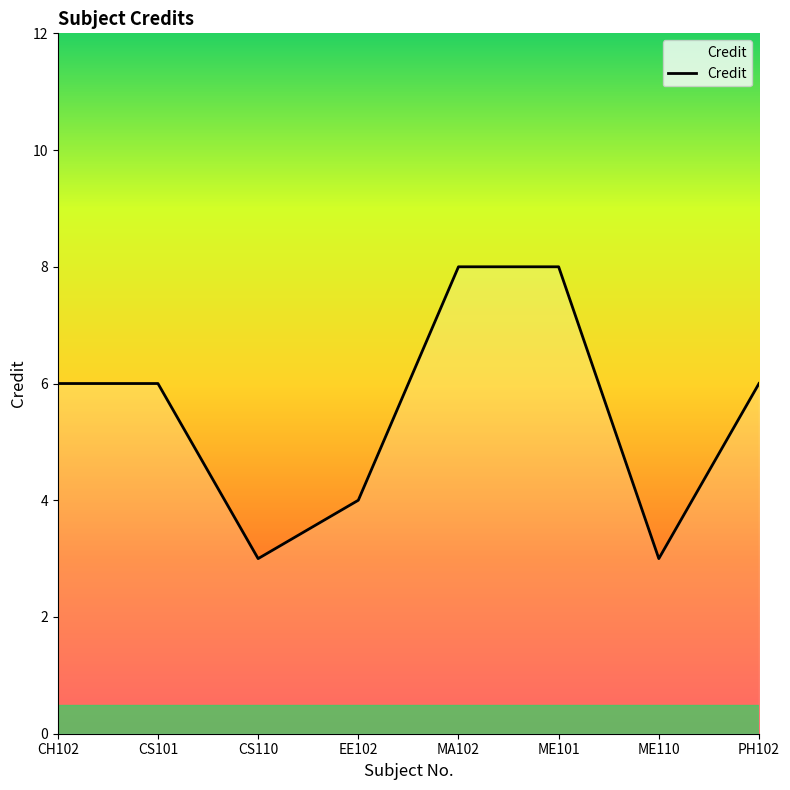

Where is the first local minimum?

CS110